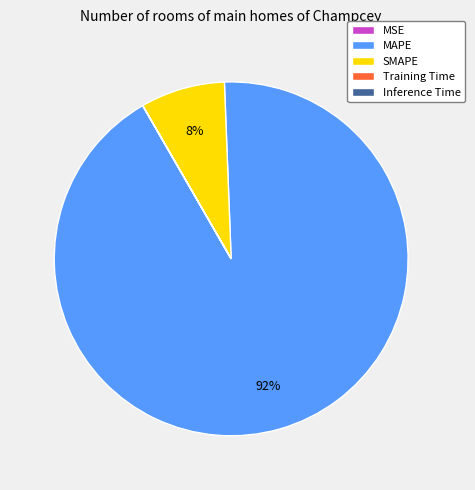

Is the sum of MAPE and SMAPE greater than half?

Yes